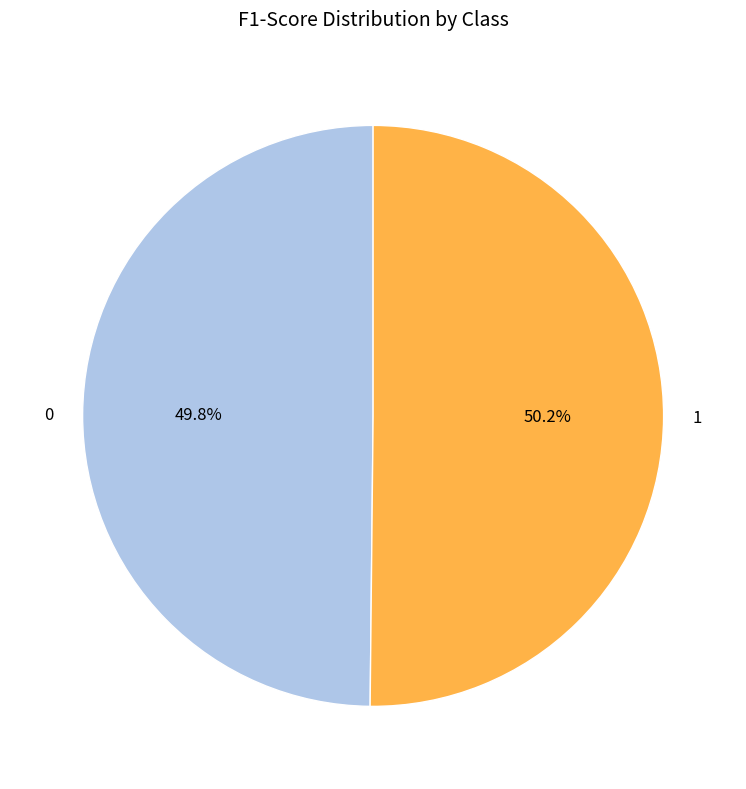

To the nearest percent, what is the combined percentage of 1 and 0?

100%